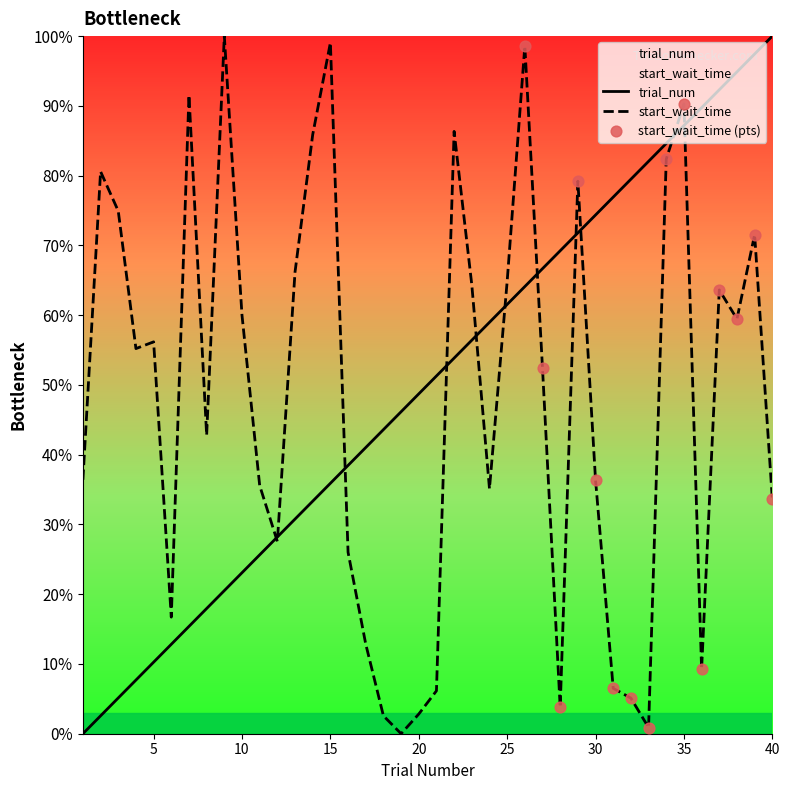

Which series has the largest Y range (max minus min)?

trial_num